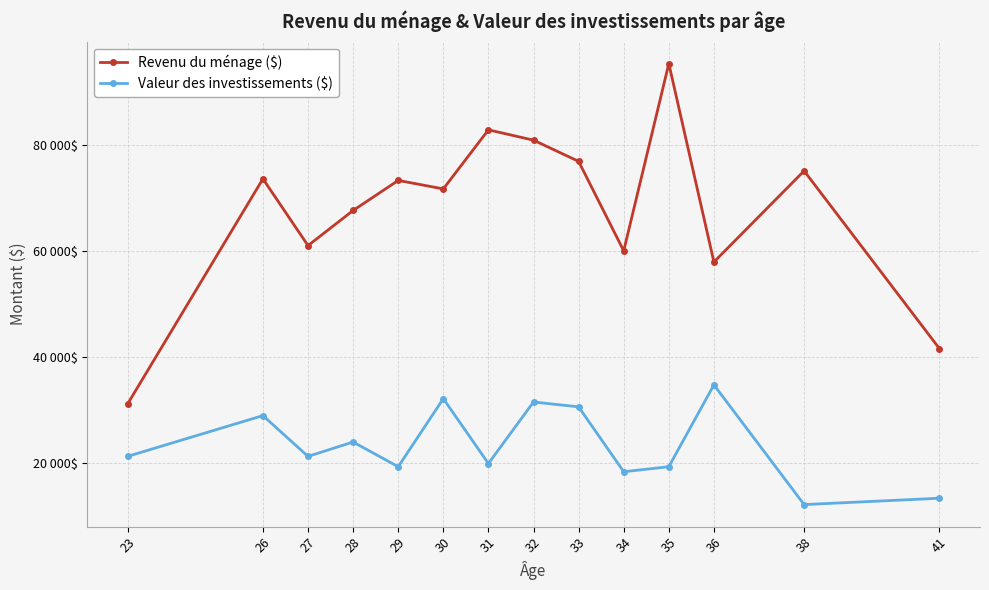

Which has a higher value, 28 or 33?

33